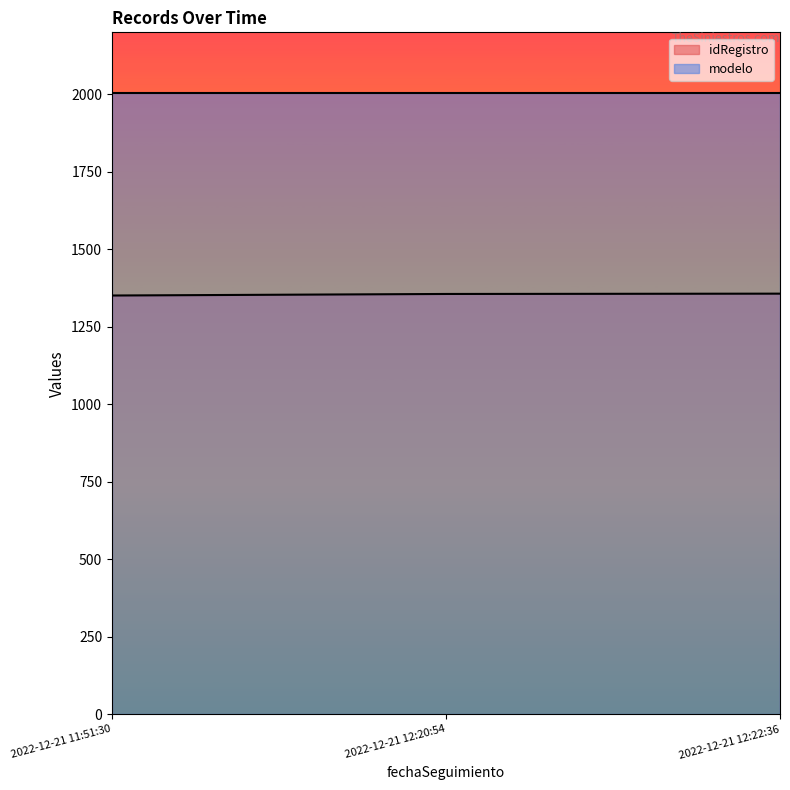

What is the average value of the idRegistro series?

1355